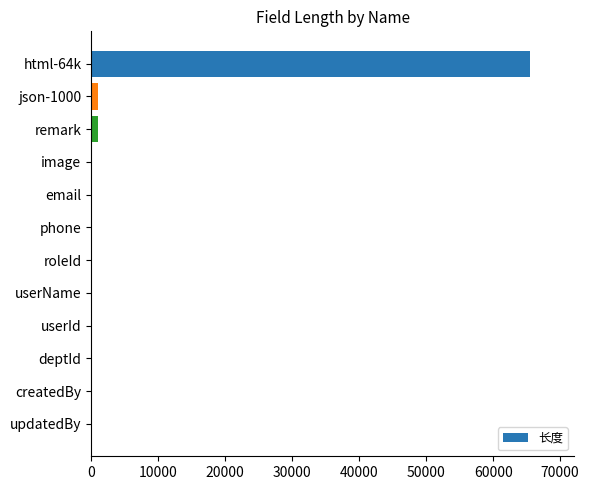

What is the greatest value displayed?

65535